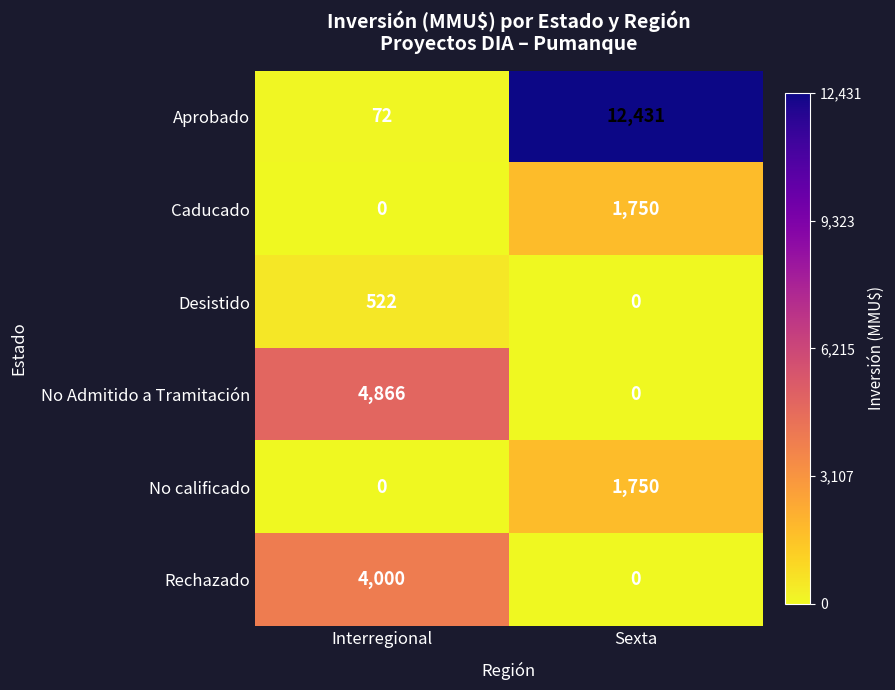

What is the sum of all Rechazado values?

4000